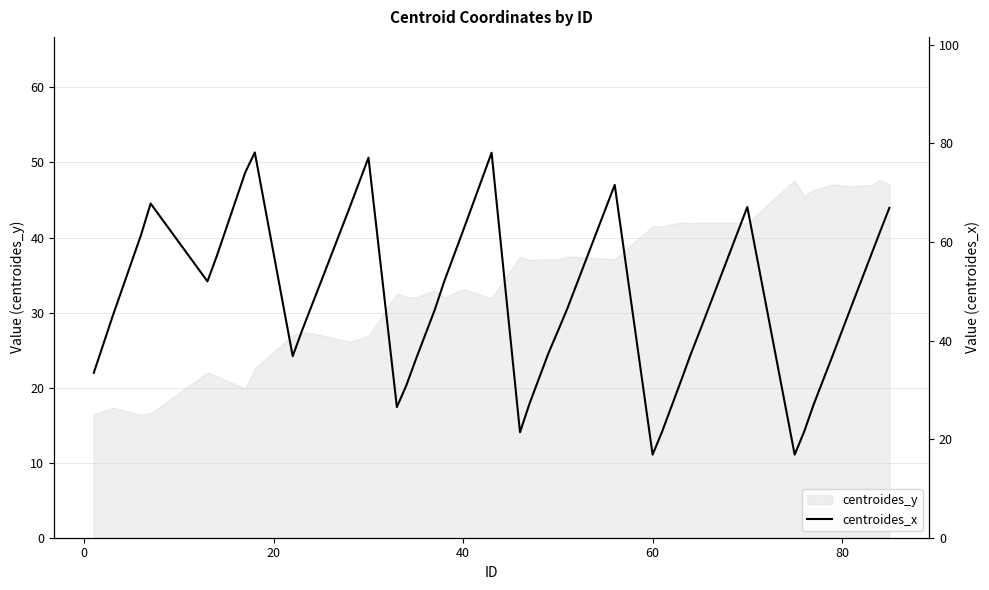

Does the chart have visible grid lines?

Yes